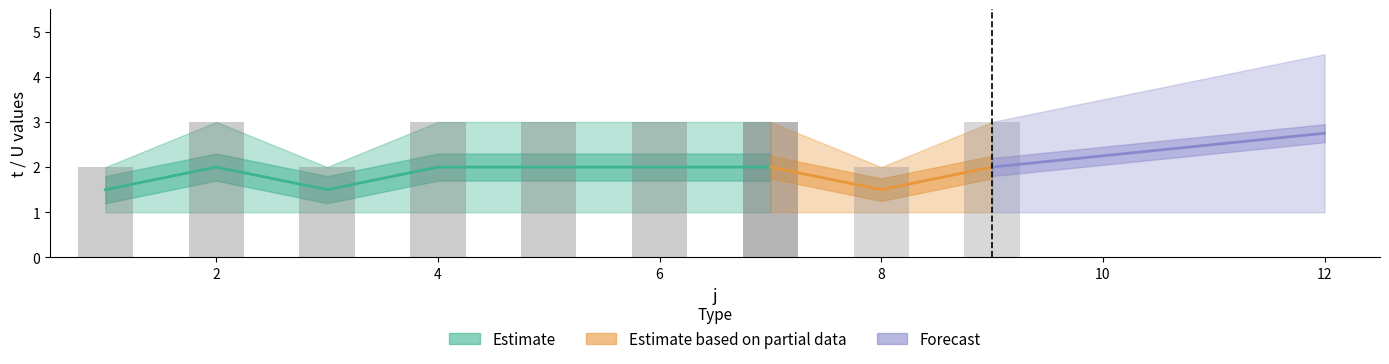

What value does the t series have at 7?

3